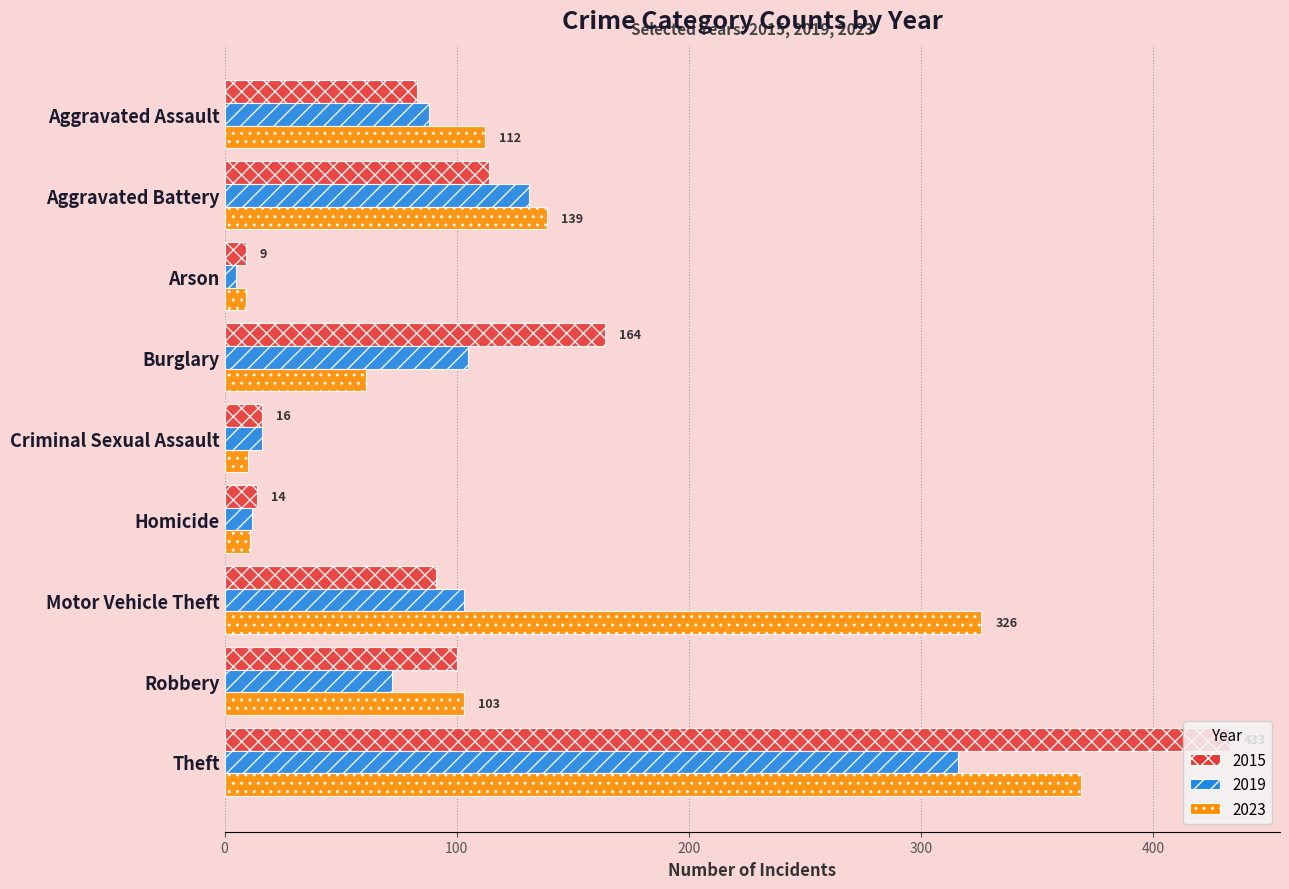

Rank the series by their average value, from lowest to highest.

2019, 2015, 2023